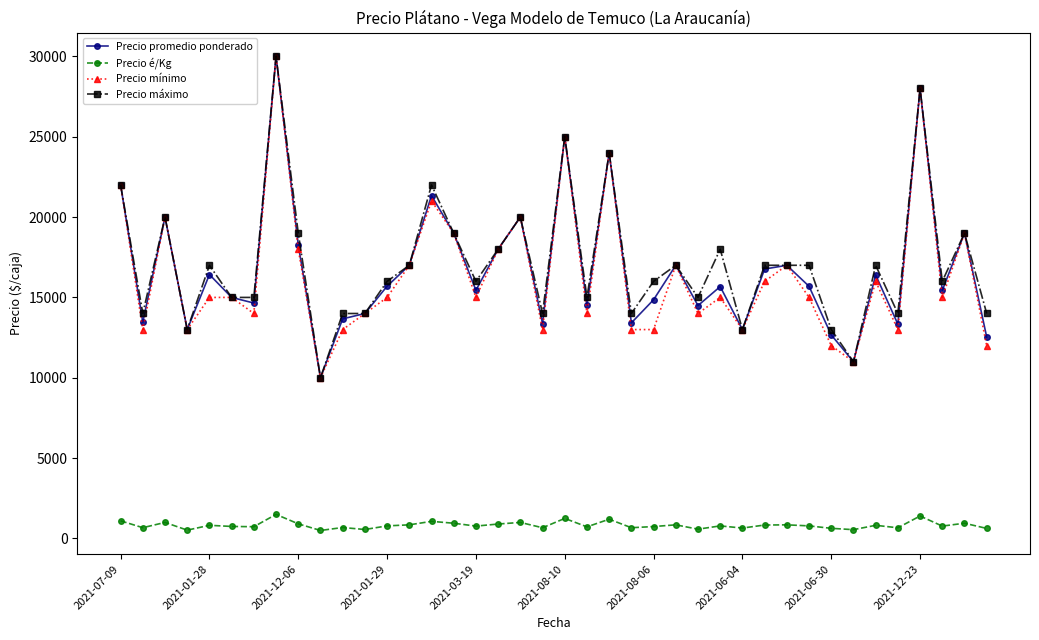

What is the highest value of the Precio máximo series?

30000